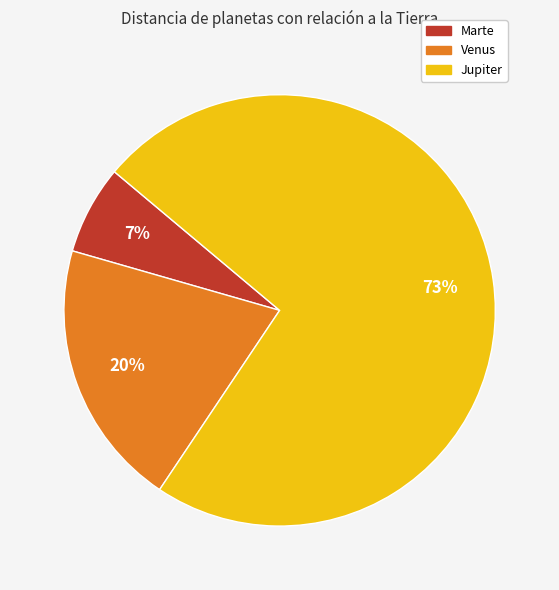

Count the number of slices in the pie.

3